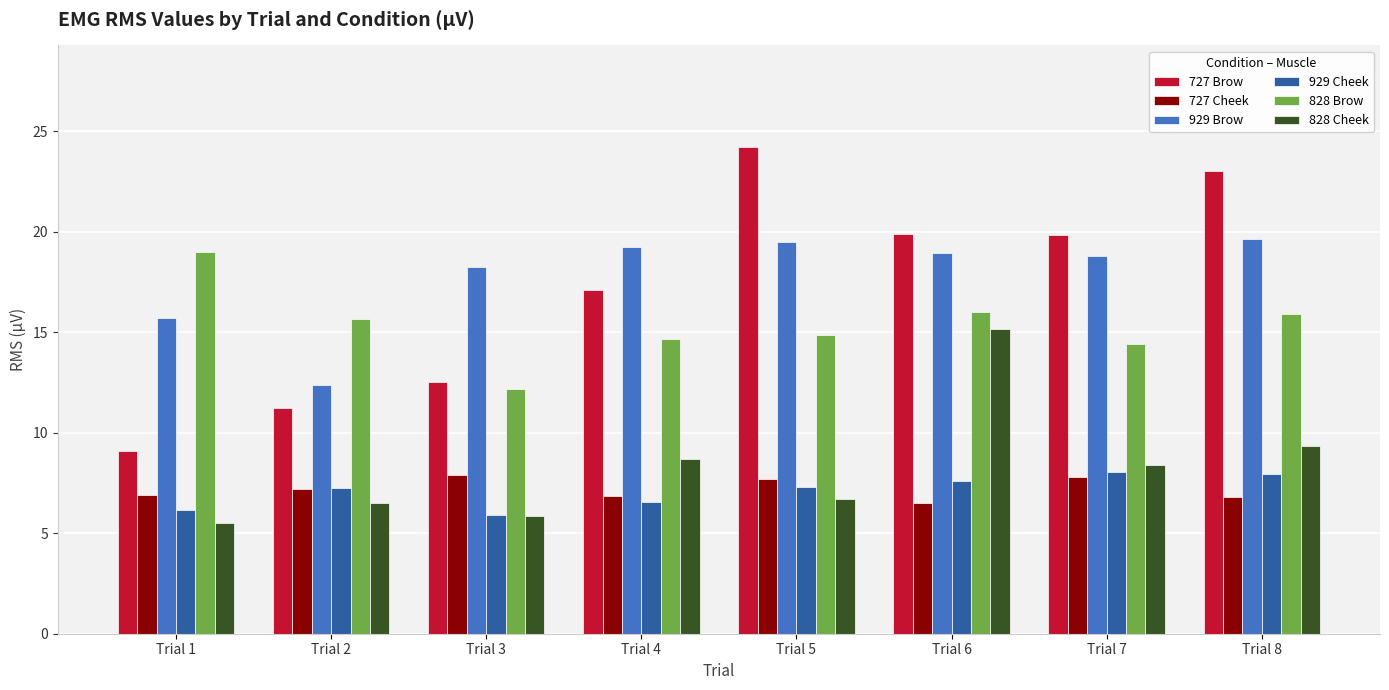

How many data points in 727 Brow are less than 19?

4